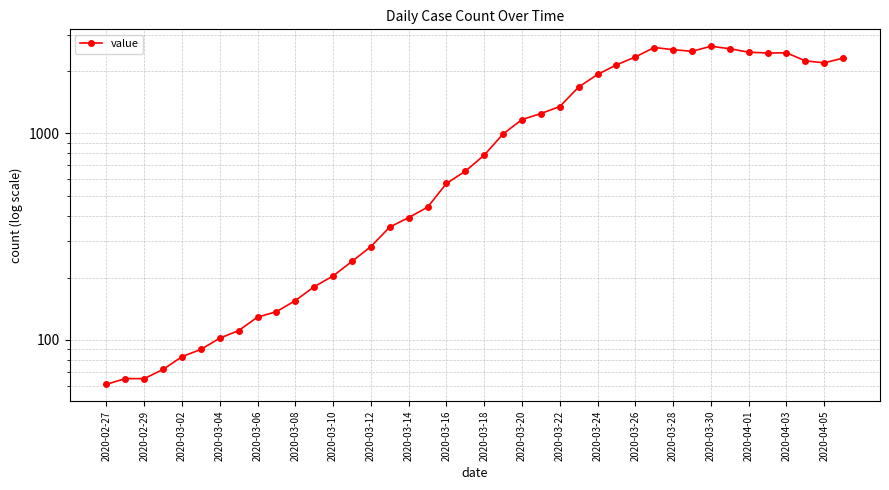

True or false: the data shows 3054 at 39.

False